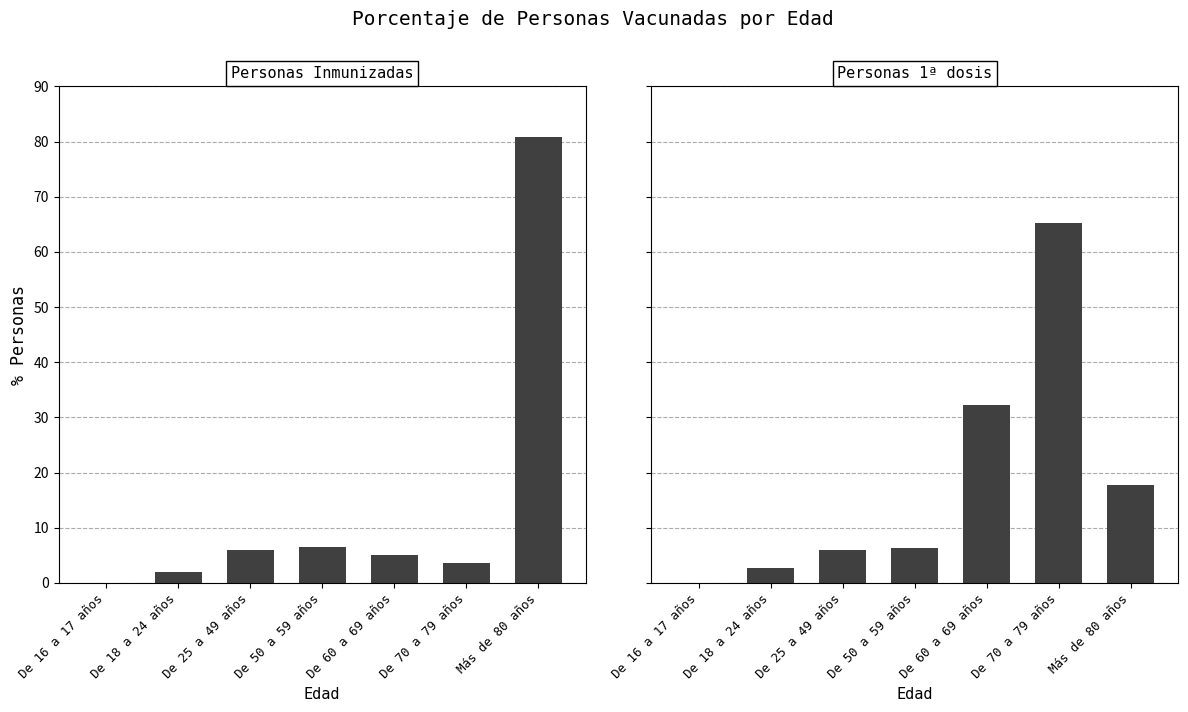

At which category is the sum across all series the highest?

Más de 80 años